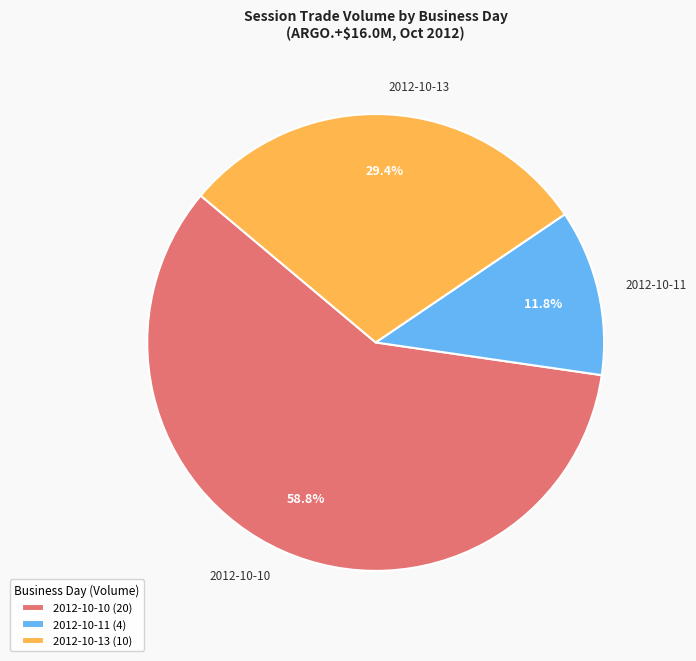

Do 2012-10-11 and 2012-10-10 together represent more than half of the pie?

Yes